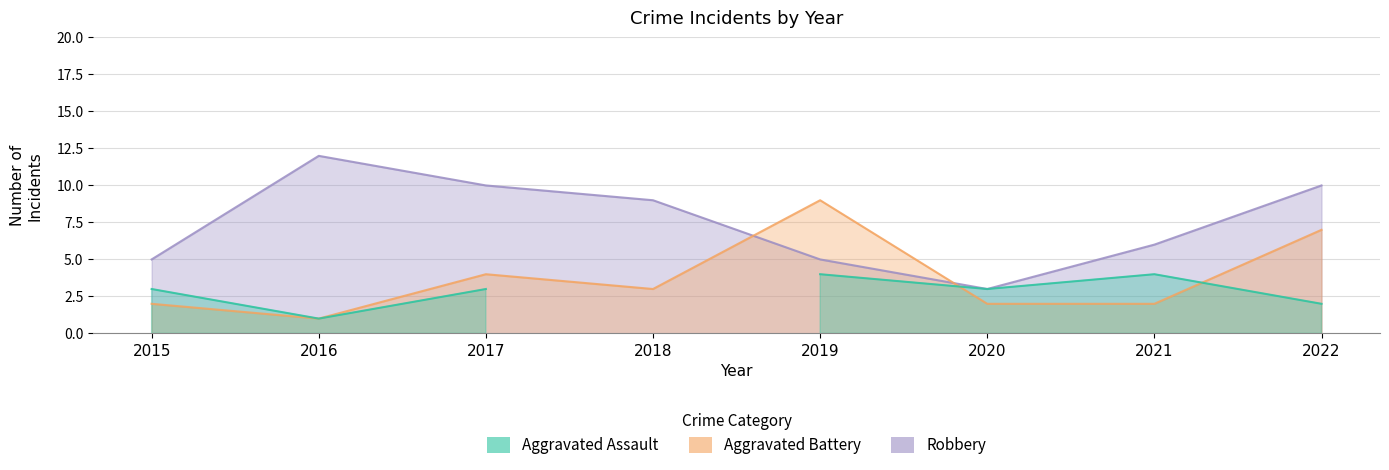

What is the difference between the Aggravated Battery values at 2020 and 2018?

1.0